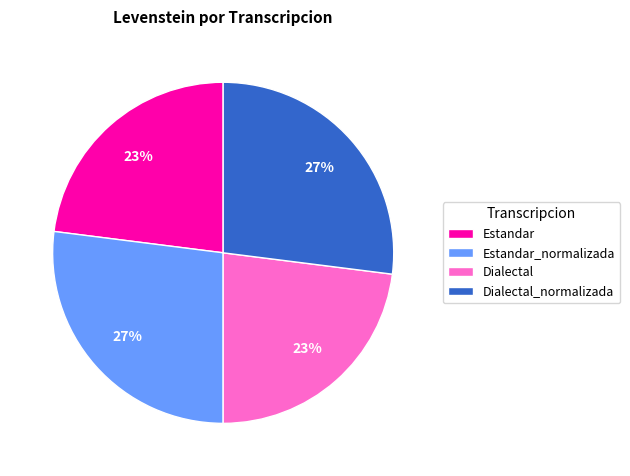

To the nearest percent, what is the difference between the Estandar and Estandar_normalizada slice percentages?

4%